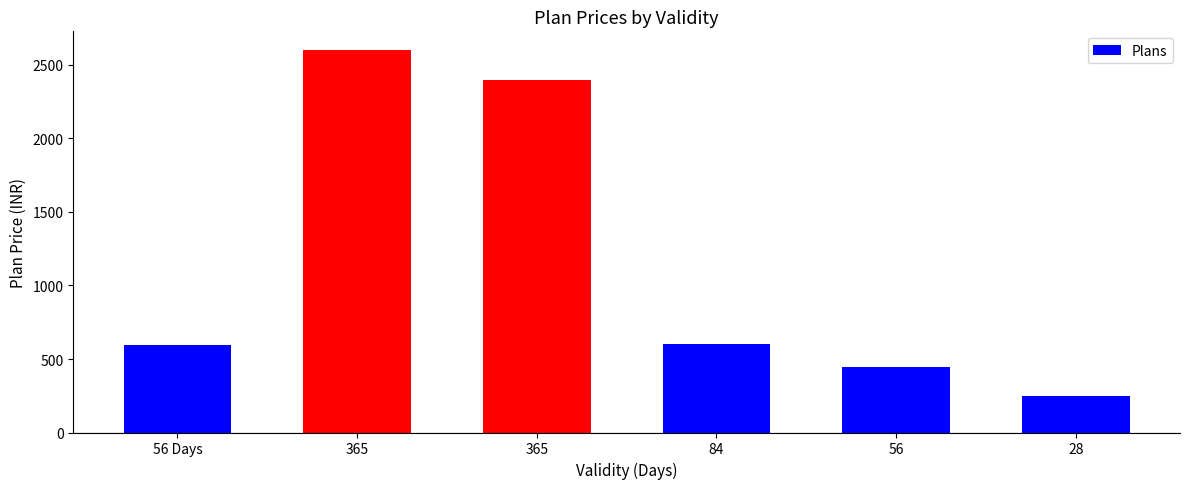

Reading left to right, list all the values displayed in this chart.

598	2599	2399	599	444	249